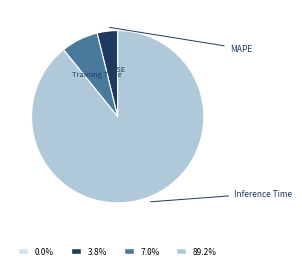

Is there a majority slice in this chart?

Yes